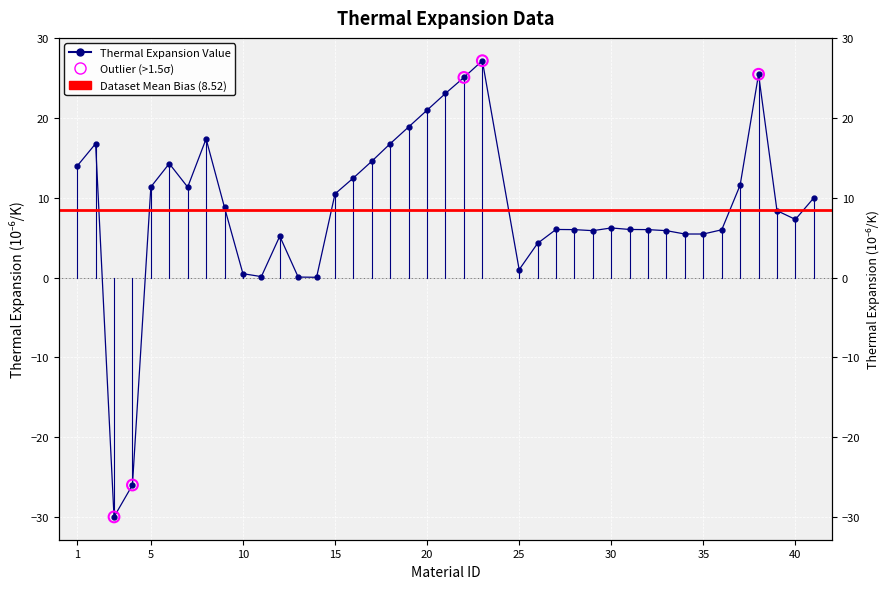

Which has a higher value, 10 or 20?

20